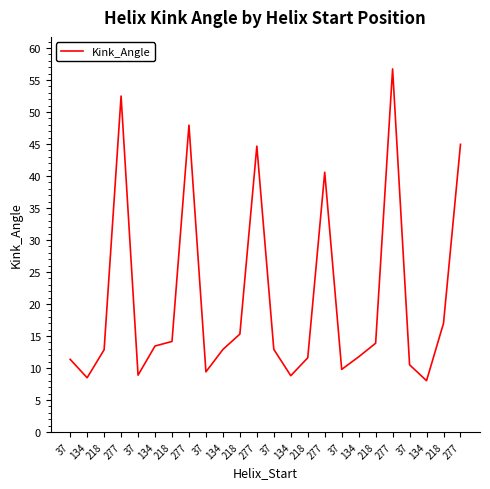

Which category has the lowest value across all series?

134